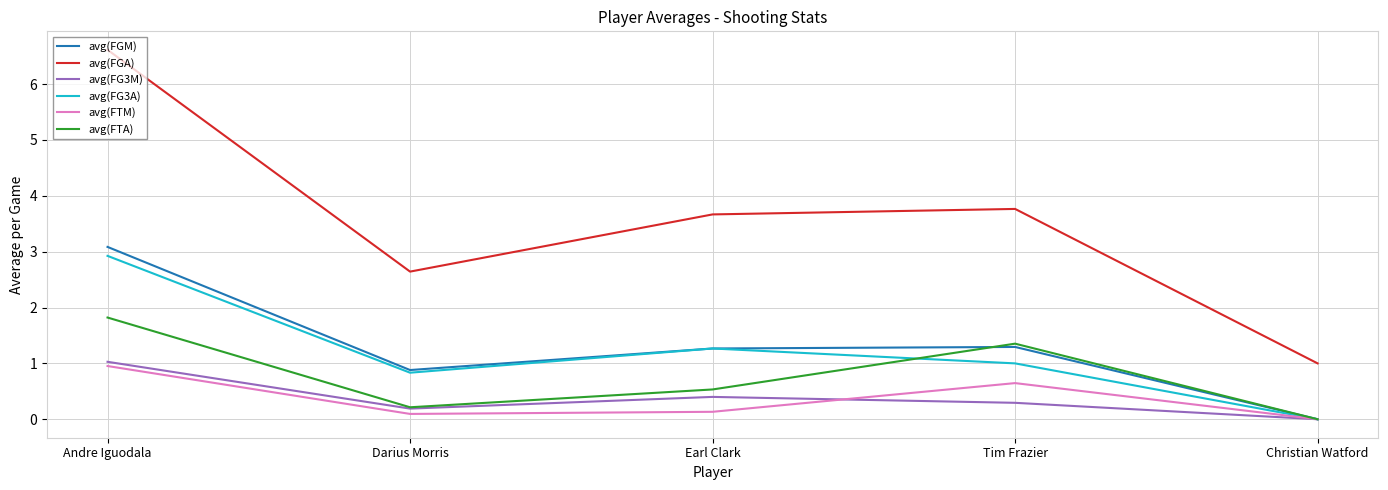

What is the average value of the avg(FG3M) series?

0.4